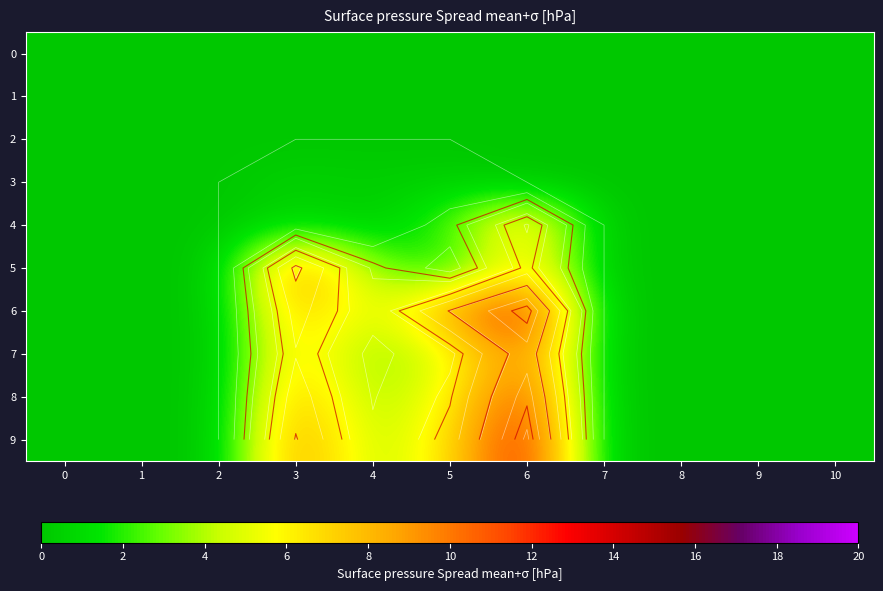

What is the sum of all 6 values?

34.1